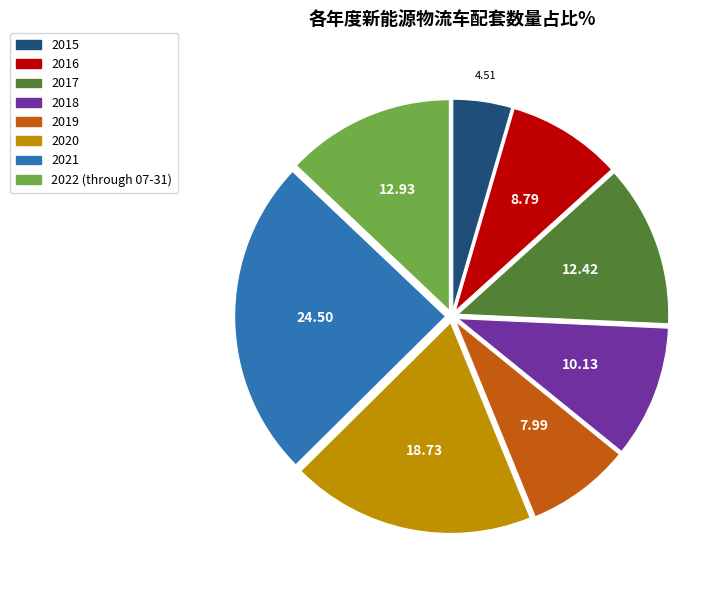

What is the ratio of the value at 2017 to the value at 2022 (through 07-31)?

1.0